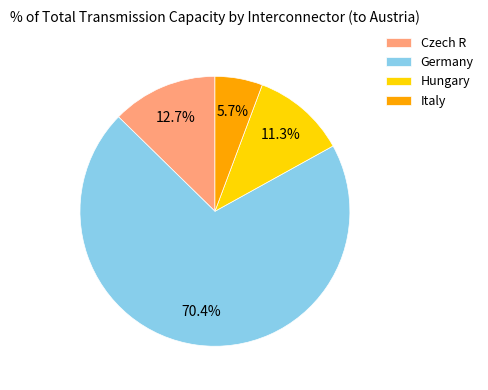

What portion of the pie excludes Italy?

94.3%